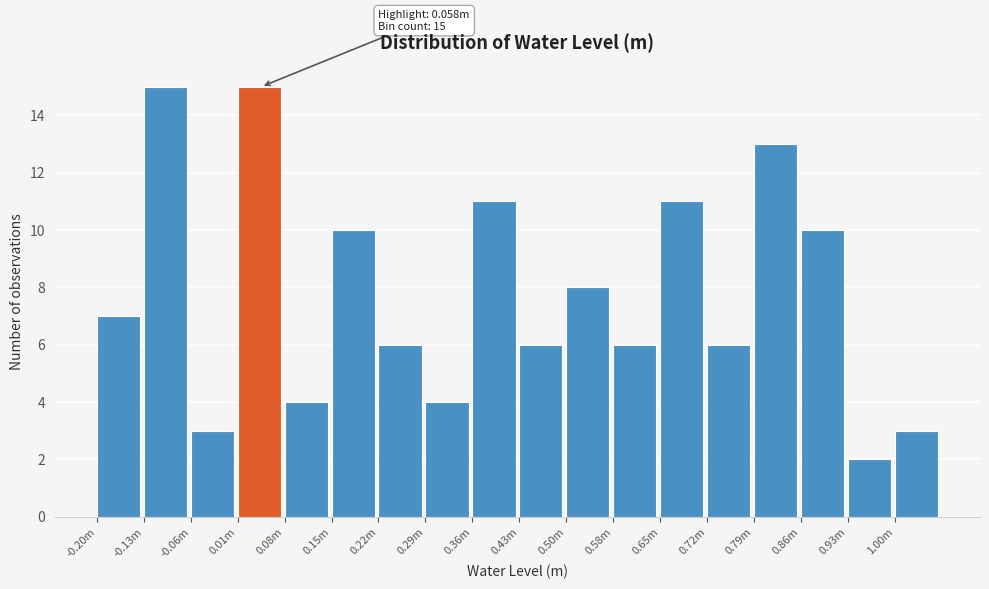

Reading left to right, list all the values displayed in this chart.

-0.20m=7	-0.13m=15	-0.06m=3	0.01m=15	0.08m=4	0.15m=10	0.22m=6	0.29m=4	0.36m=11	0.43m=6	0.50m=8	0.58m=6	0.65m=11	0.72m=6	0.79m=13	0.86m=10	0.93m=2	1.00m=3